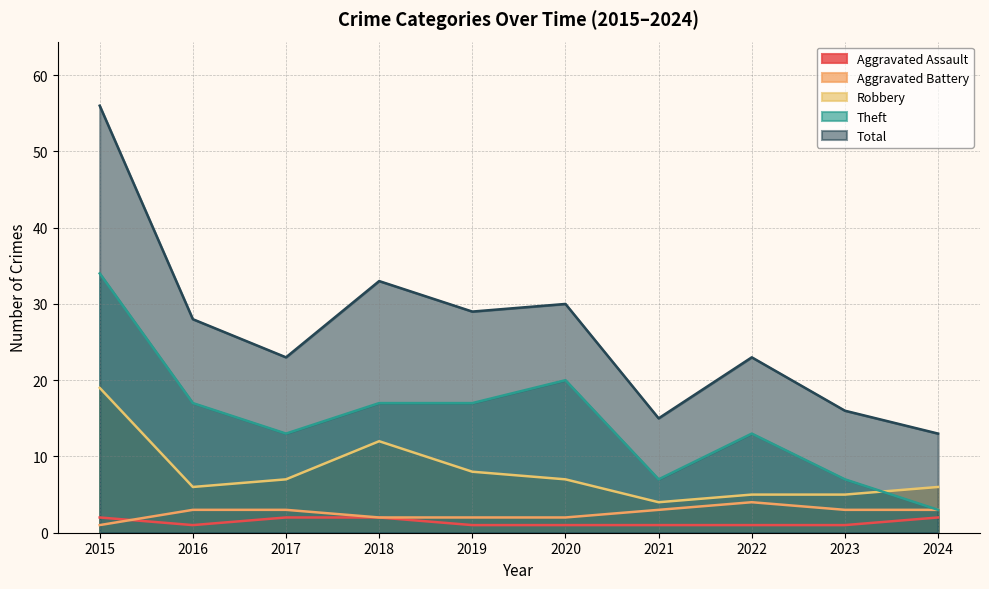

At which category is the sum across all series the highest?

2015